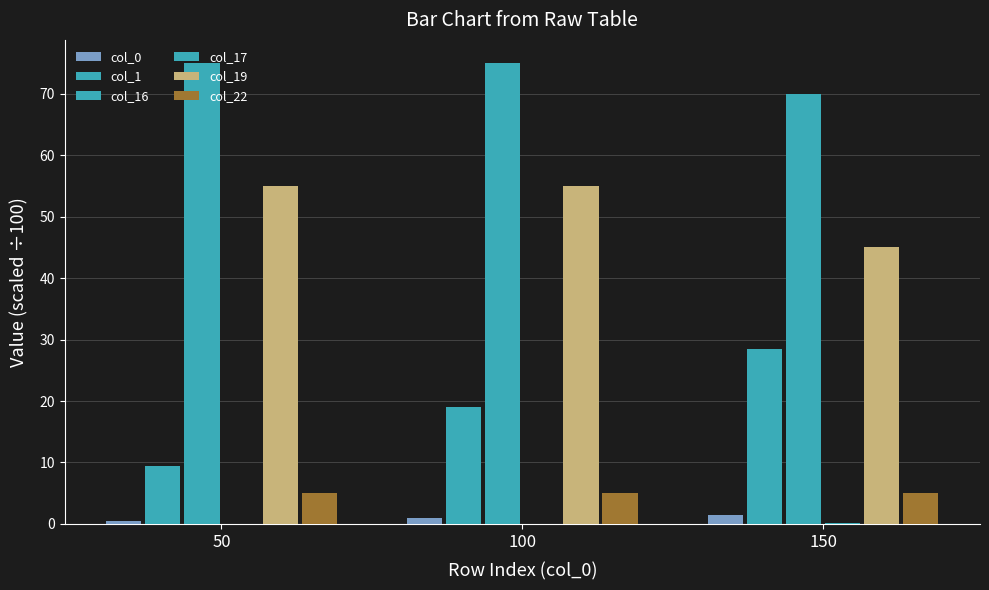

Reading right to left, what are all the values shown in this chart?

col_0: 1.5	1.0	0.5
col_1: 28.5	19.0	9.5
col_16: 70.0	75.0	75.0
col_17: 0.1	0.0	0.0
col_19: 45.0	55.0	55.0
col_22: 5.0	5.0	5.0